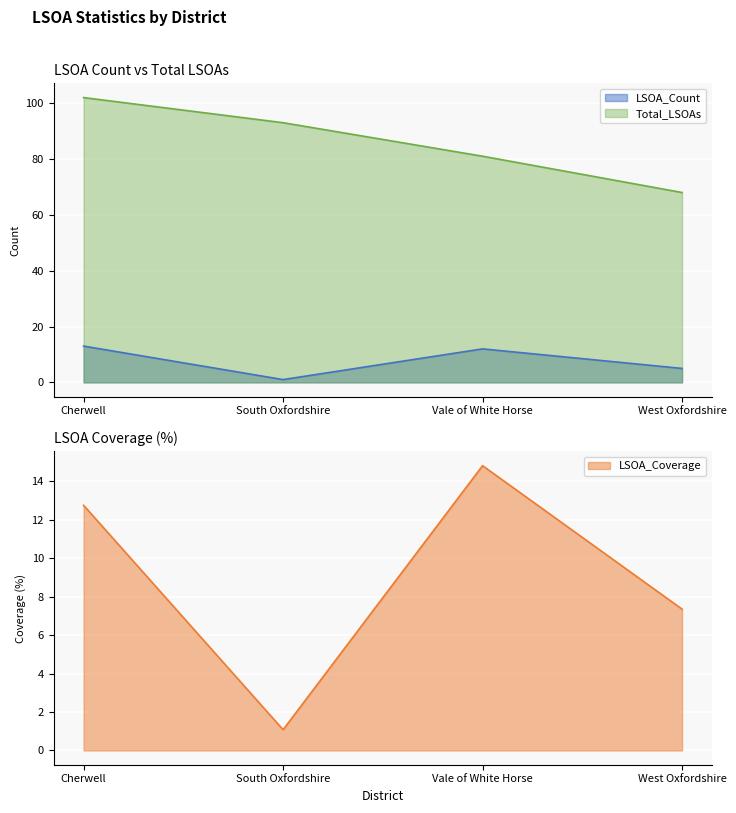

Reading right to left, list all the values displayed in this chart.

LSOA_Count: 5.0	12.0	1.0	13.0
Total_LSOAs: 68.0	81.0	93.0	102.0
LSOA_Coverage: 7.3	14.8	1.1	12.8